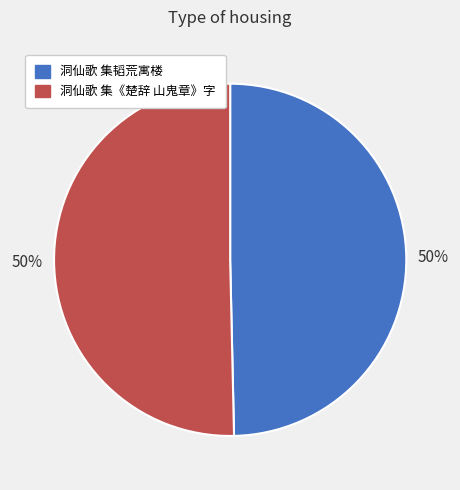

How many slices are in this pie chart?

2